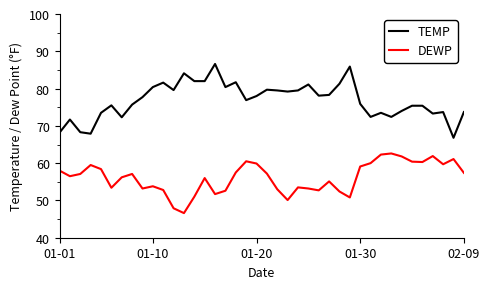

What is the difference between the maximum and minimum values in the TEMP series?

19.8